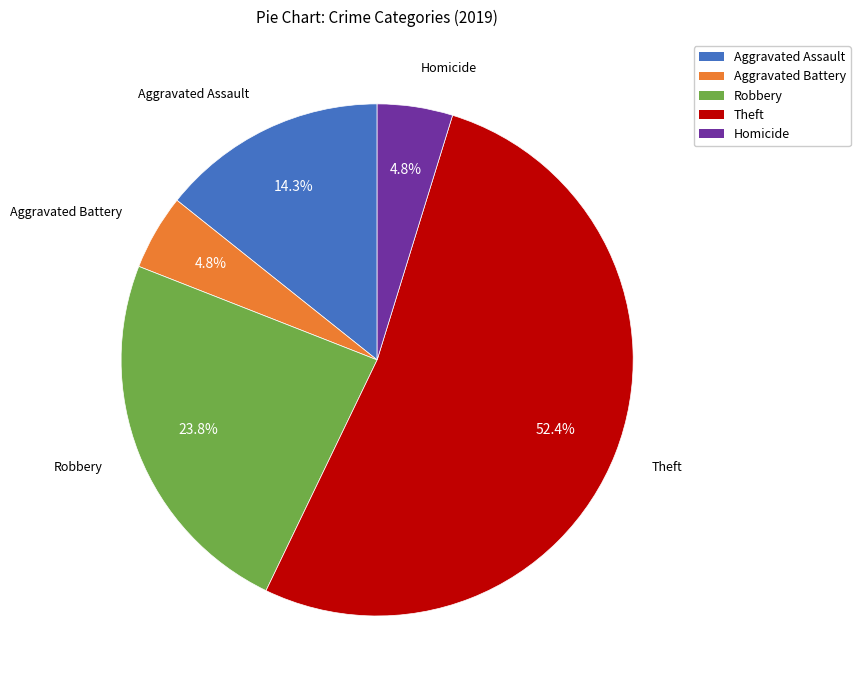

How many segments does this pie chart have?

5